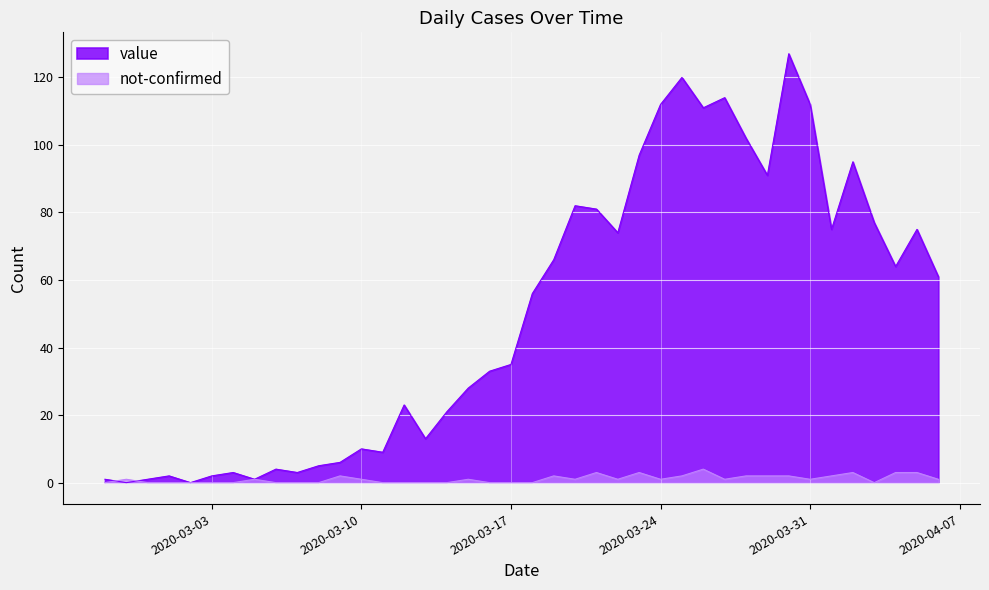

How many lines are shown in the chart?

2